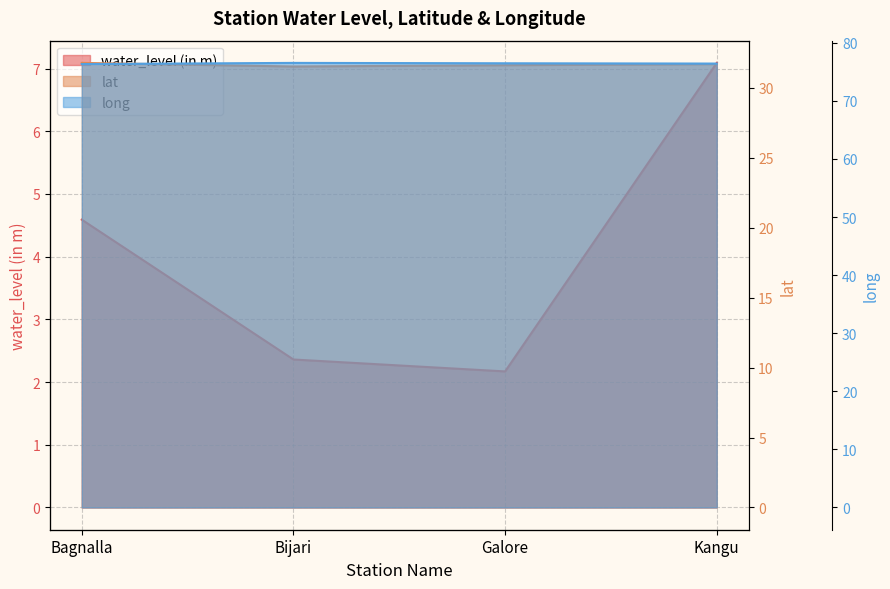

Count the long values in the range 76 to 77.

4